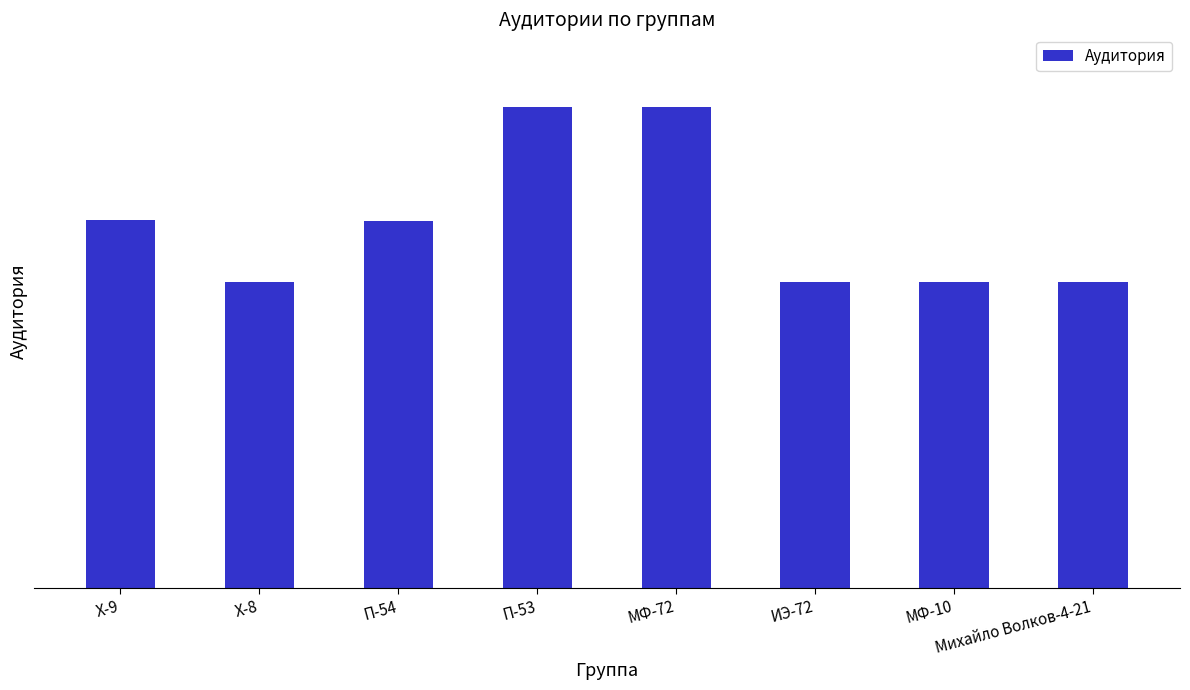

The chart shows a value of 7448 at МФ-72. True or false?

False